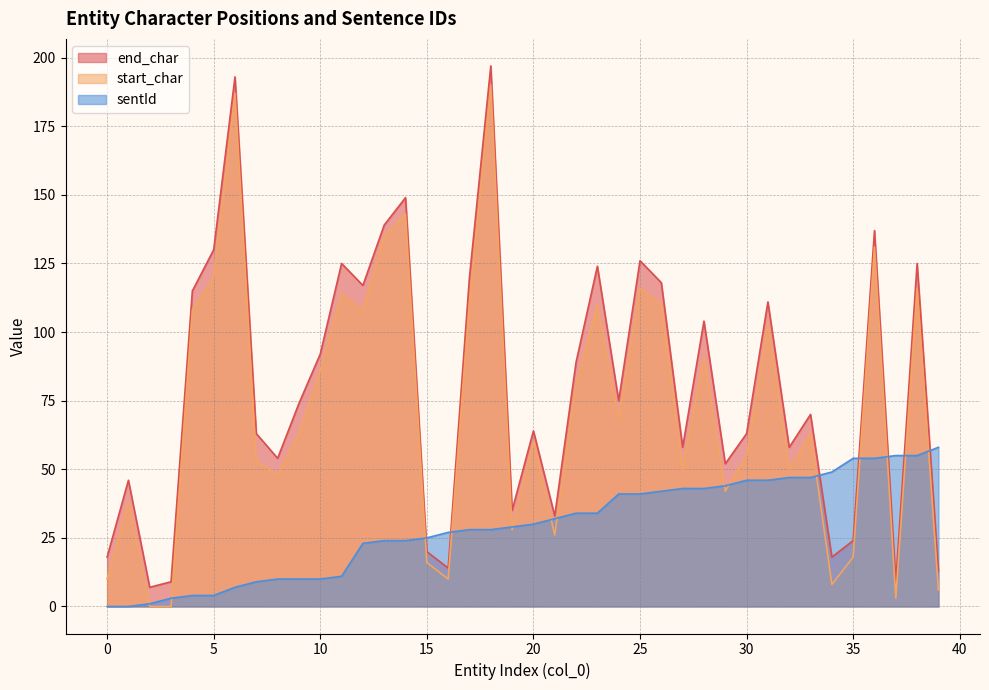

How many lines are shown in the chart?

3